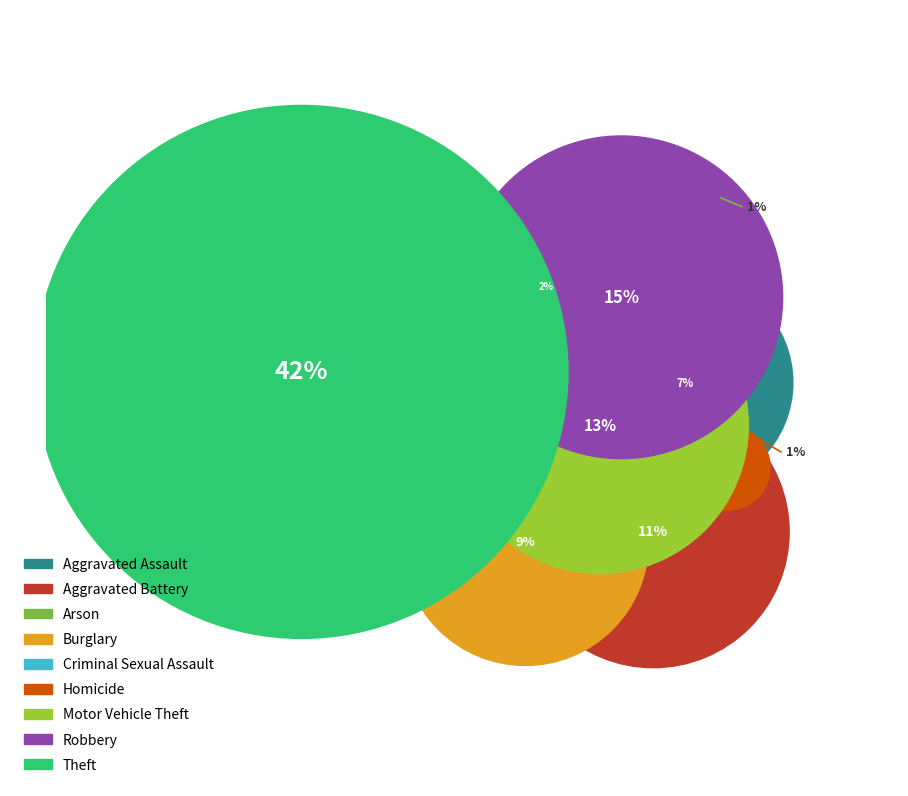

Rank the categories by value from lowest to highest.

Arson, Homicide, Criminal Sexual Assault, Aggravated Assault, Burglary, Aggravated Battery, Motor Vehicle Theft, Robbery, Theft